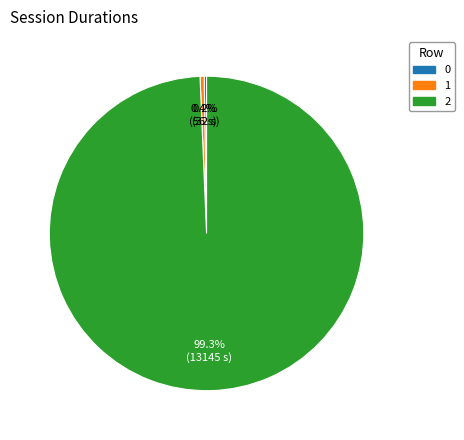

What percentage is NOT represented by 1?

99.6%